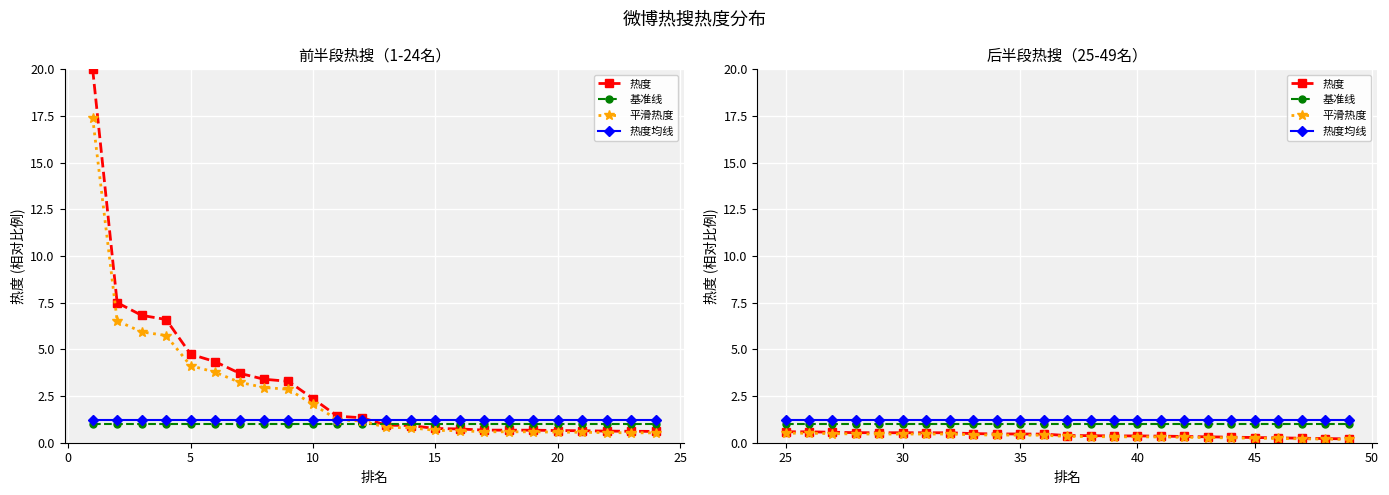

What are all the series names shown in the legend?

热度, 基准线, 平滑热度, 热度均线